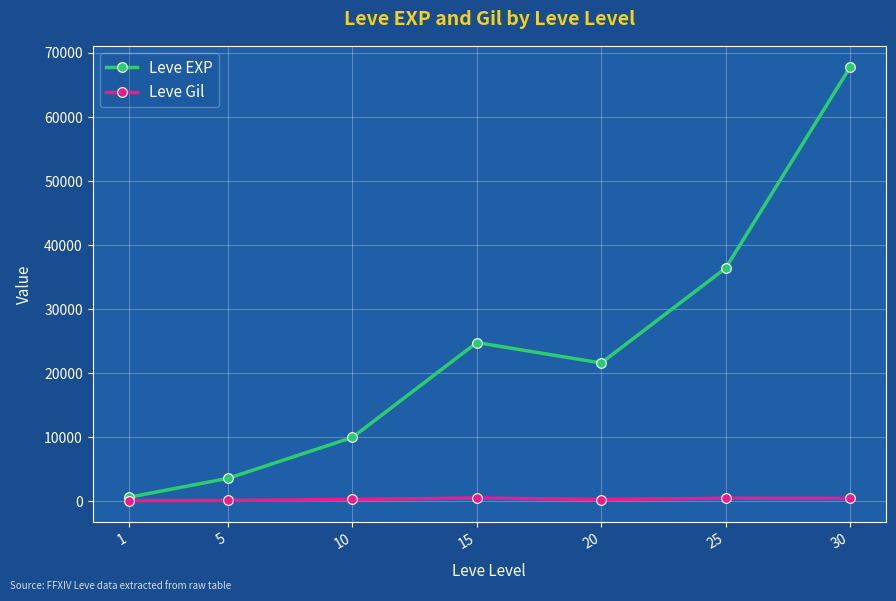

What is the minimum value for Leve EXP?

630